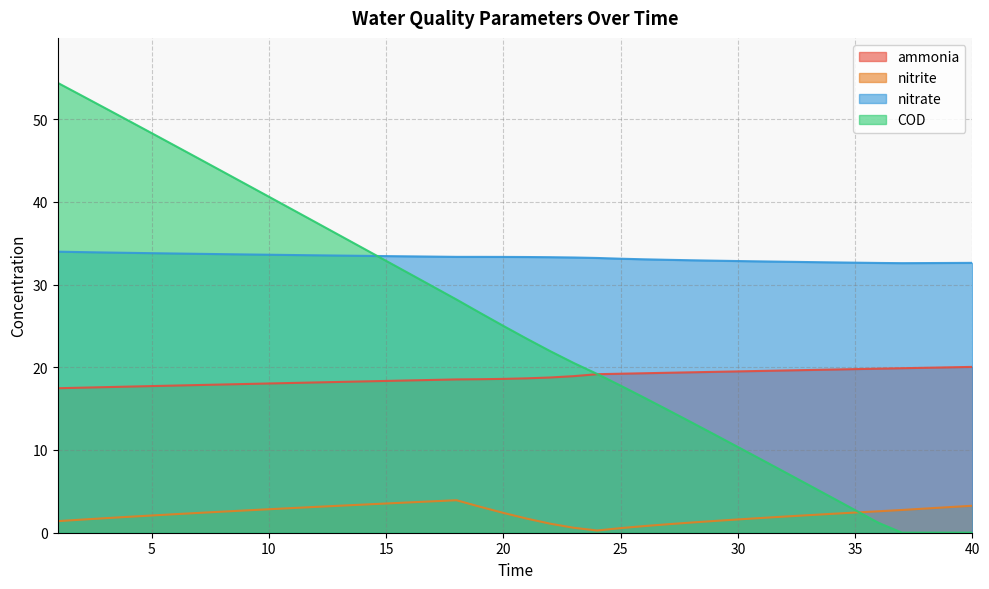

What is the total value across all series at 6?

100.5